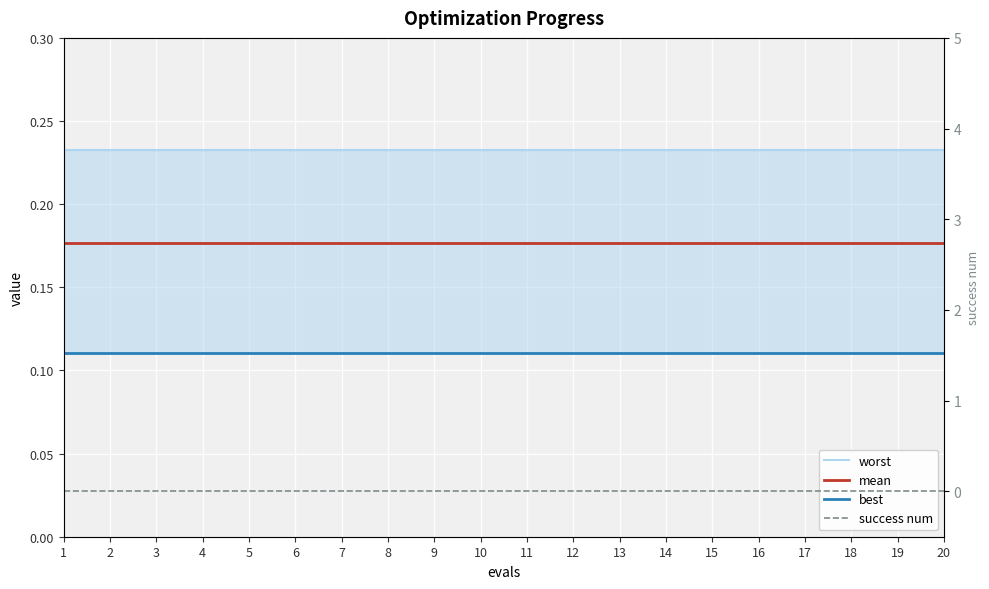

Reading right to left, transcribe all the data shown in this chart.

worst: 0.2	0.2	0.2	0.2	0.2	0.2	0.2	0.2	0.2	0.2	0.2	0.2	0.2	0.2	0.2	0.2	0.2	0.2	0.2	0.2
mean: 0.2	0.2	0.2	0.2	0.2	0.2	0.2	0.2	0.2	0.2	0.2	0.2	0.2	0.2	0.2	0.2	0.2	0.2	0.2	0.2
best: 0.1	0.1	0.1	0.1	0.1	0.1	0.1	0.1	0.1	0.1	0.1	0.1	0.1	0.1	0.1	0.1	0.1	0.1	0.1	0.1
success num: 0.0	0.0	0.0	0.0	0.0	0.0	0.0	0.0	0.0	0.0	0.0	0.0	0.0	0.0	0.0	0.0	0.0	0.0	0.0	0.0